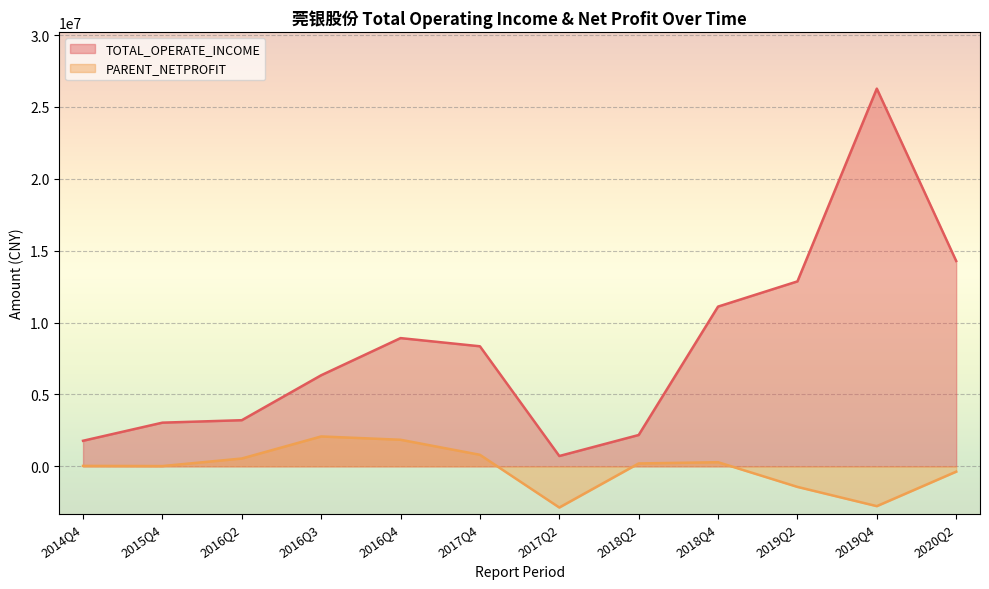

Which category has the lowest value in the PARENT_NETPROFIT series?

2017Q2